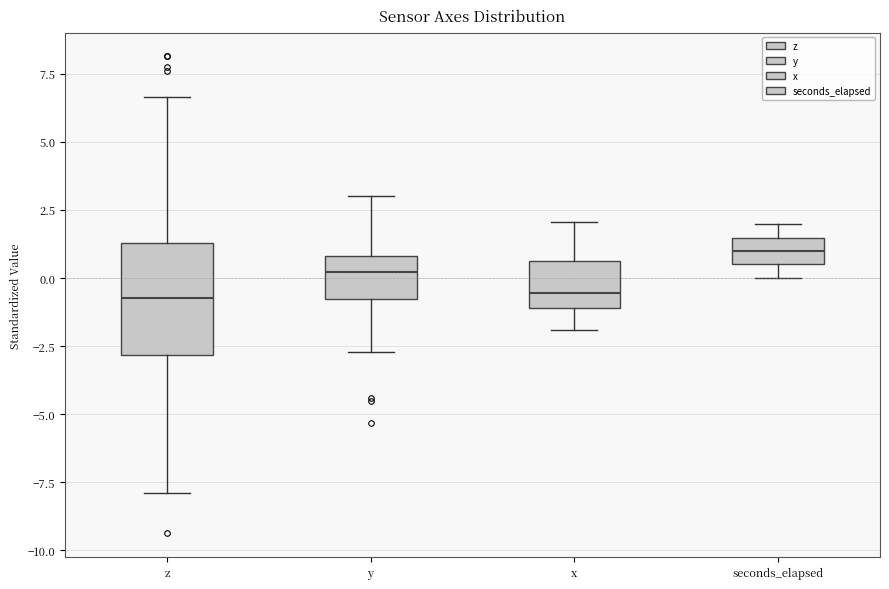

Where does the lower whisker of the box for y end on the y-axis? The values are not printed on the chart, so give them approximately, as read against the axis.

-2.5